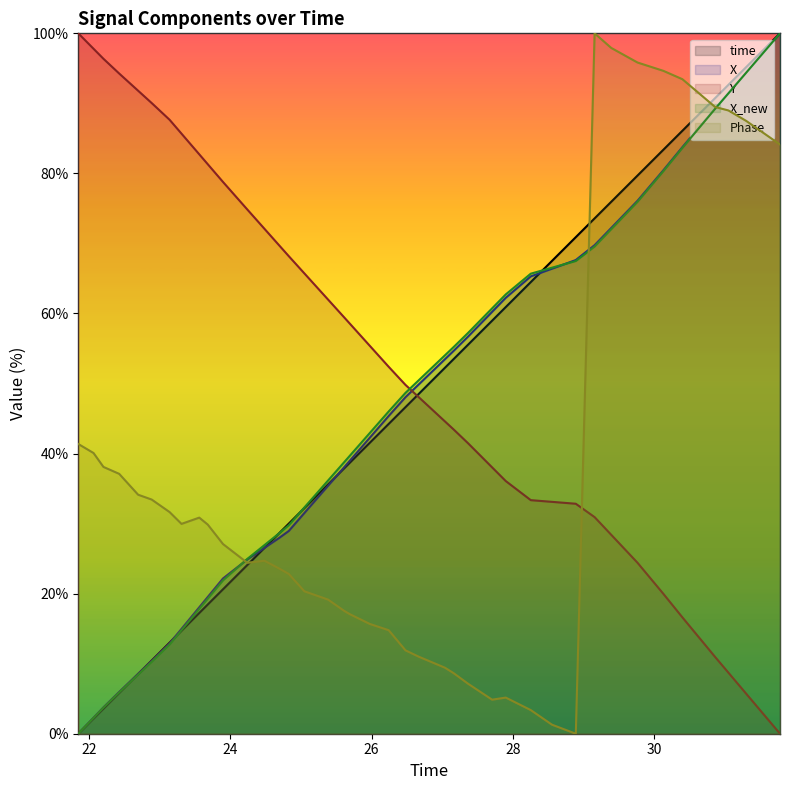

What is the maximum value shown in the chart?

100.0